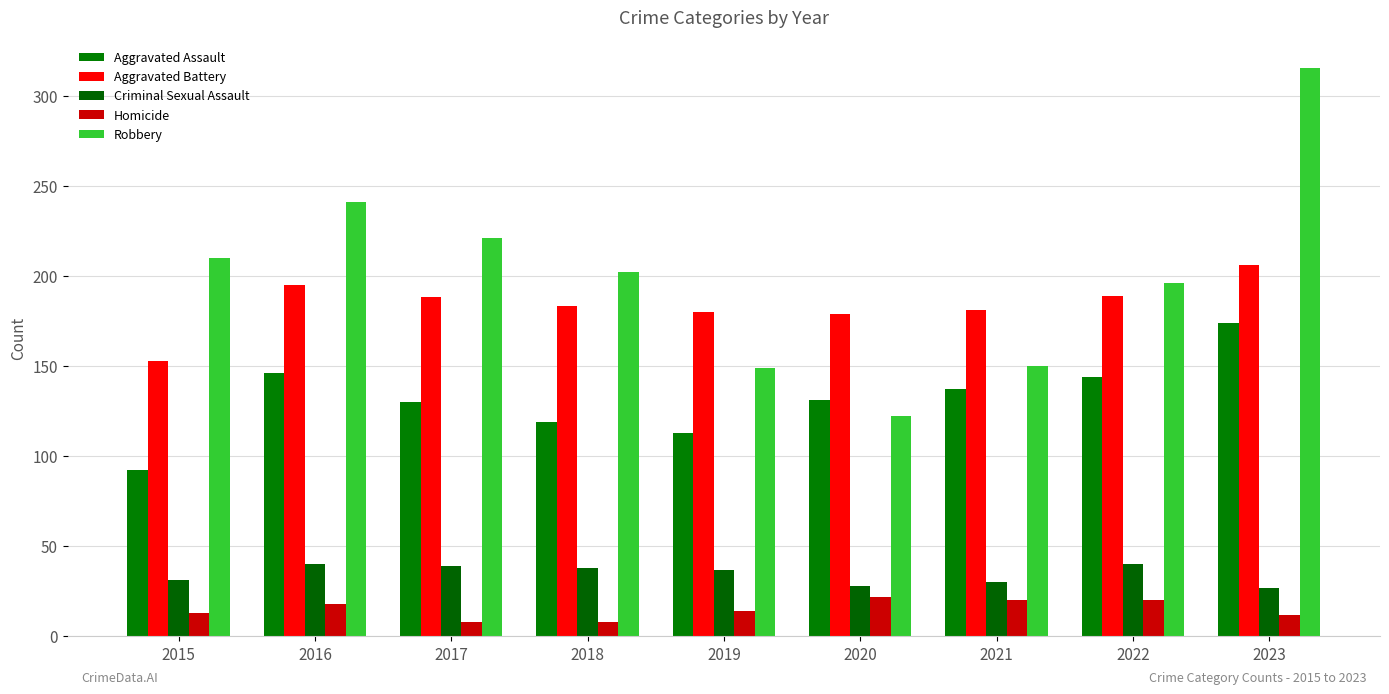

Which label corresponds to the smallest value in the chart?

2017